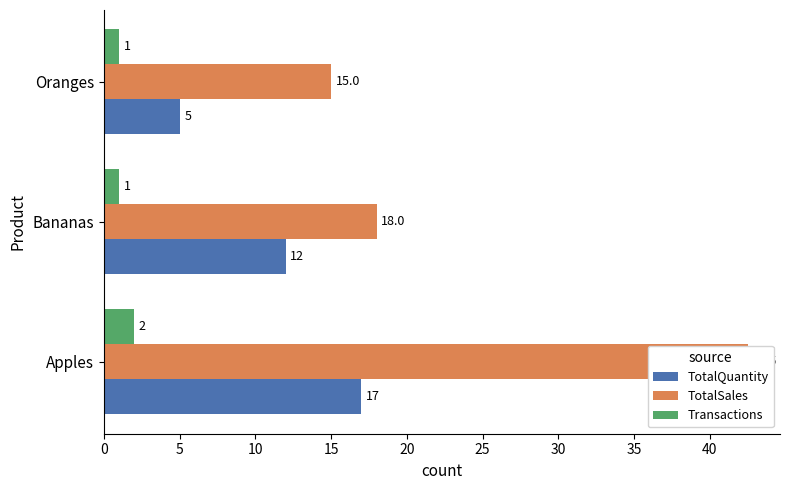

What is the sum of the Transactions values at Bananas and Apples?

3.0